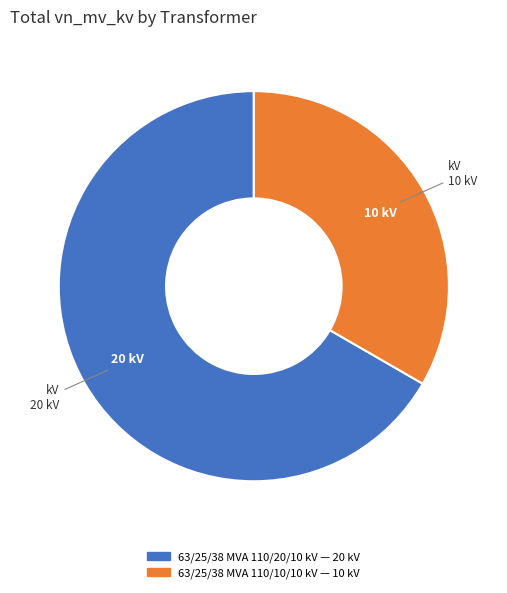

Which category has the biggest portion of the pie?

63/25/38 MVA 110/20/10 kV